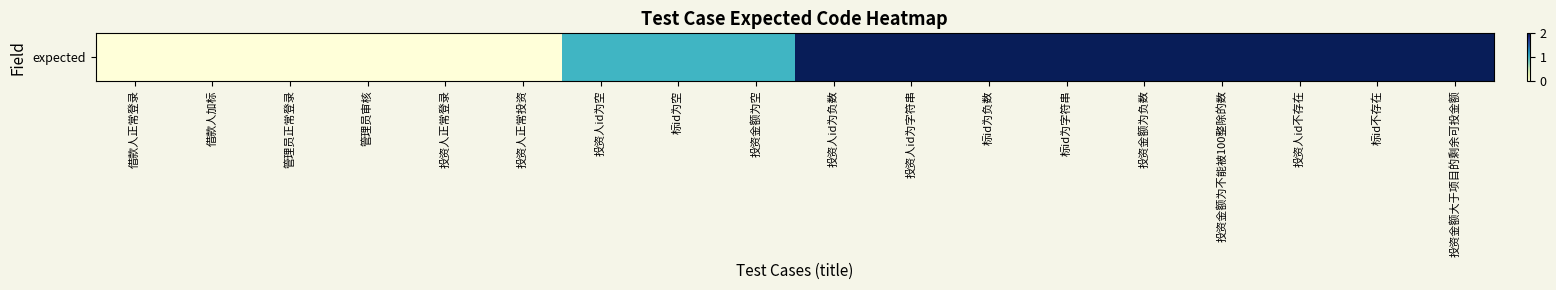

How many categories are shown in the chart?

18